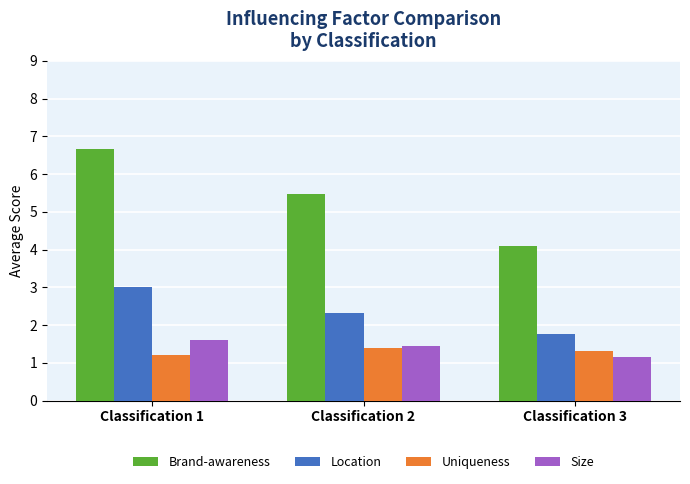

What value does the Uniqueness series have at Classification 3?

1.3